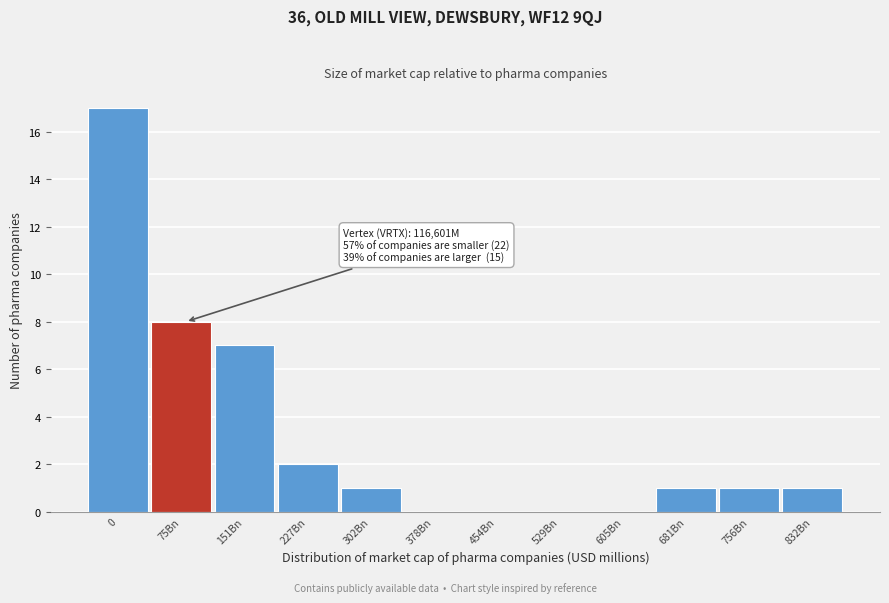

Reading left to right, what are all the values shown in this chart?

0=17	75Bn=8	151Bn=7	227Bn=2	302Bn=1	378Bn=0	454Bn=0	529Bn=0	605Bn=0	681Bn=1	756Bn=1	832Bn=1